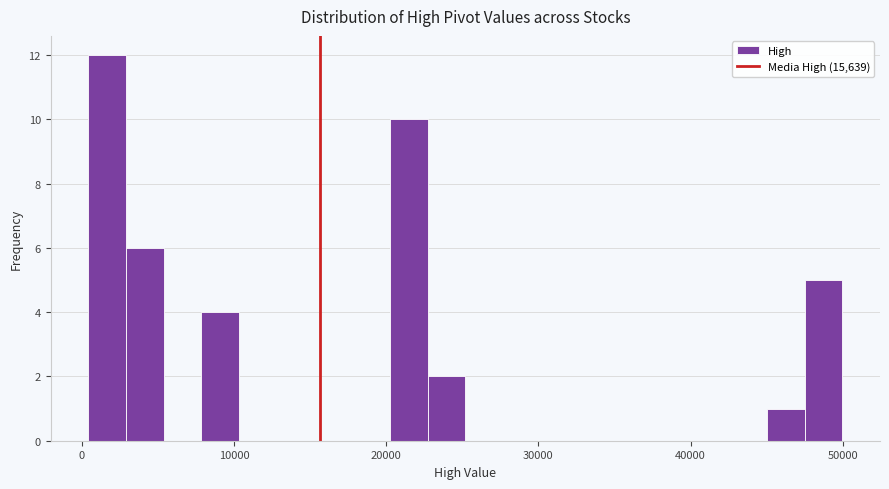

Around what value on the x-axis is the tallest bar? Give the approximate position of its centre, as read against the axis.

2000